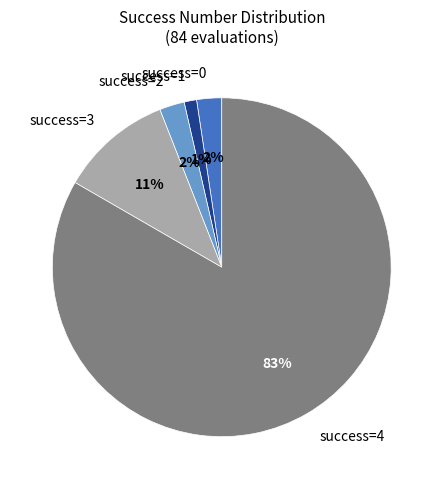

How many slices are in this pie chart?

5